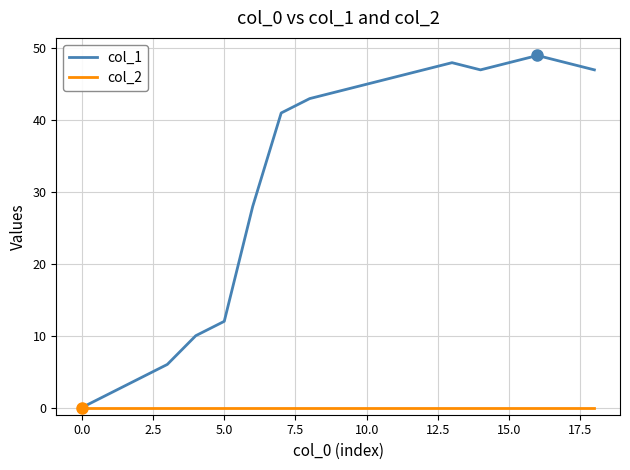

List the series in order of their overall mean, lowest first.

col_2, col_1